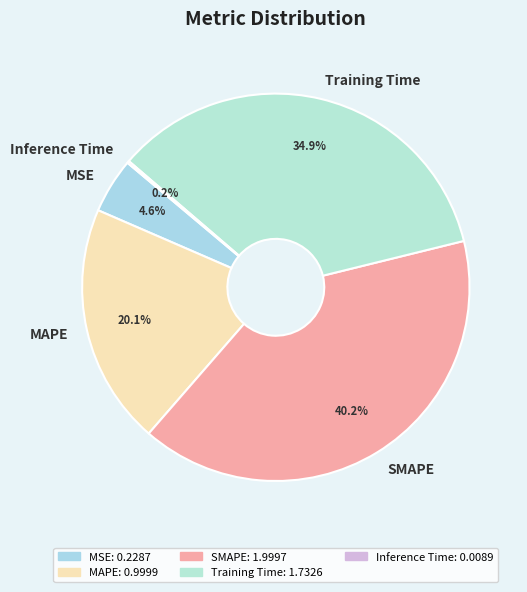

The MSE slice represents 5% of the pie. True or false?

True